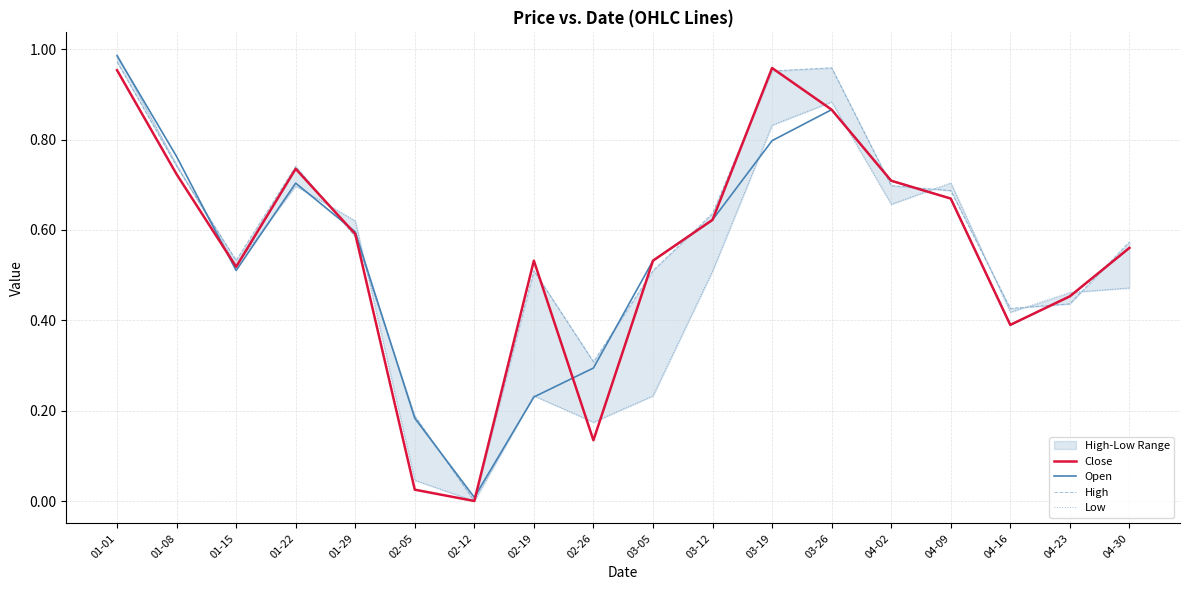

Reading right to left, what are all the values shown in this chart?

Close: 0.6	0.5	0.4	0.7	0.7	0.9	1.0	0.6	0.5	0.1	0.5	0.0	0.0	0.6	0.7	0.5	0.7	1.0
Open: 0.6	0.5	0.4	0.7	0.7	0.9	0.8	0.6	0.5	0.3	0.2	0.0	0.2	0.6	0.7	0.5	0.8	1.0
High: 0.6	0.4	0.4	0.7	0.7	1.0	1.0	0.6	0.5	0.3	0.5	0.0	0.2	0.6	0.7	0.5	0.7	1.0
Low: 0.5	0.5	0.4	0.7	0.7	0.9	0.8	0.5	0.2	0.2	0.2	0.0	0.0	0.6	0.7	0.5	0.7	1.0